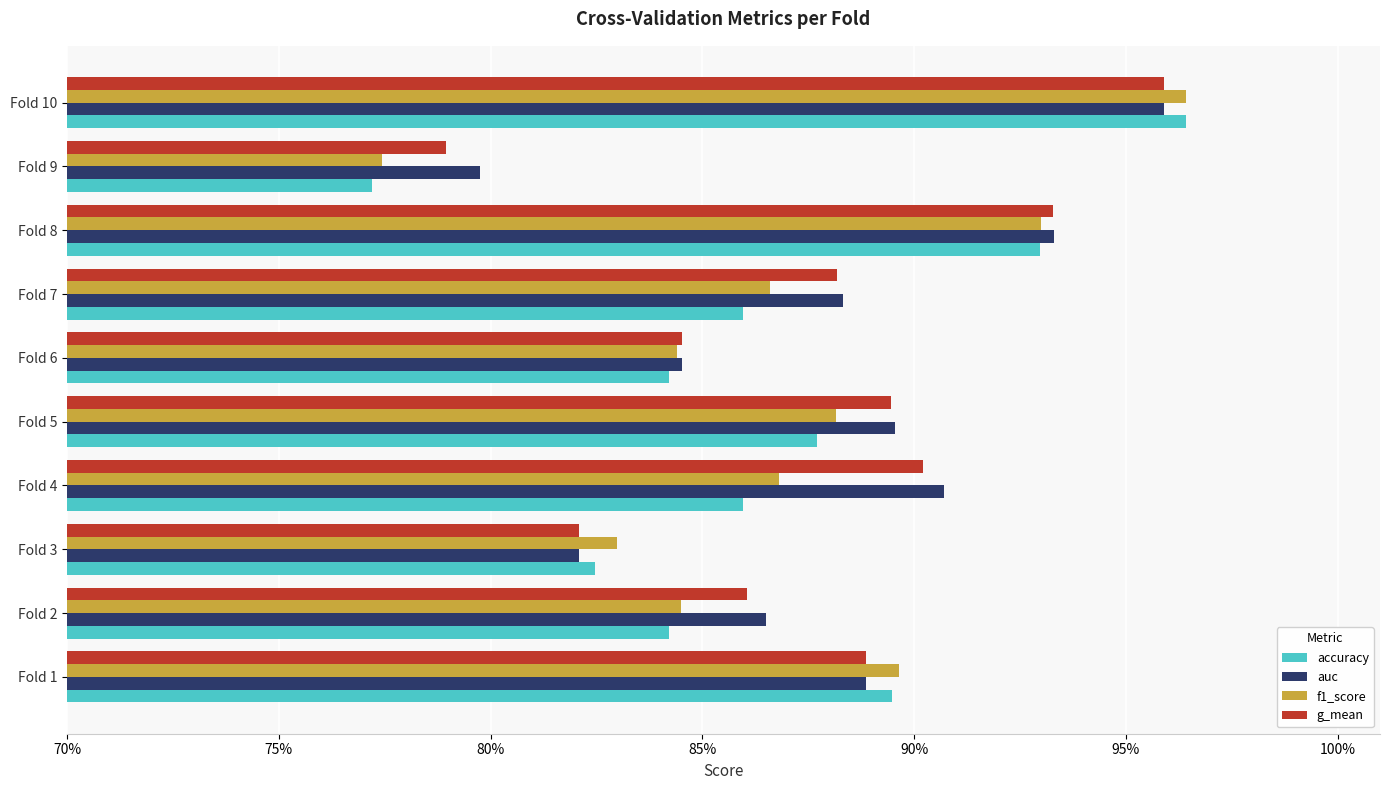

What are all the series names shown in the legend?

accuracy, auc, f1_score, g_mean